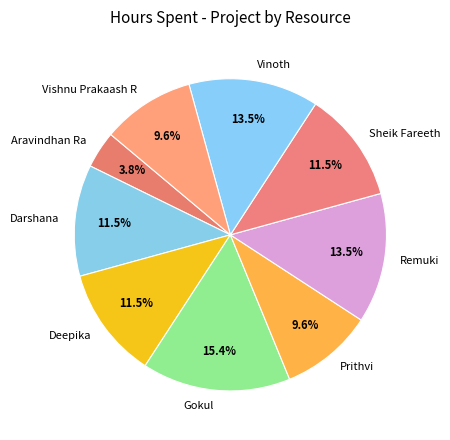

Which category has the biggest portion of the pie?

Gokul